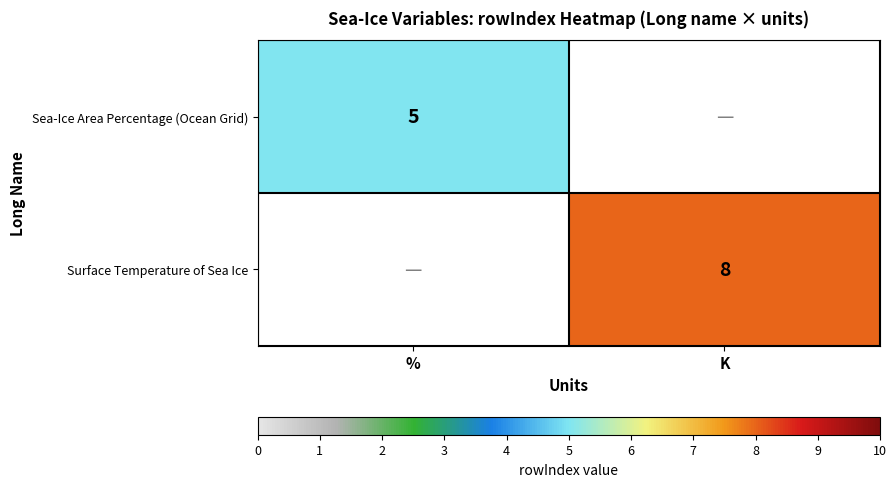

The Sea-Ice Area Percentage (Ocean Grid) series shows 3 at %. True or false?

False